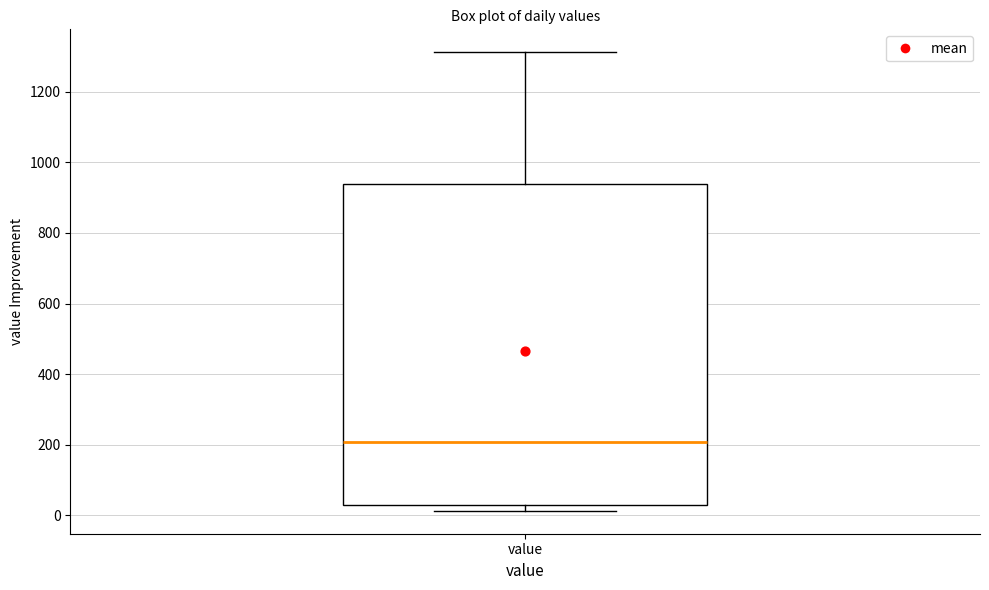

Read this box plot against the y-axis: the position of the median line, the range covered by the box, and the ends of both whiskers. The values are not printed on the chart, so give them approximately, as read against the axis.

median 200, box 40 to 940, whiskers 20 to 1320